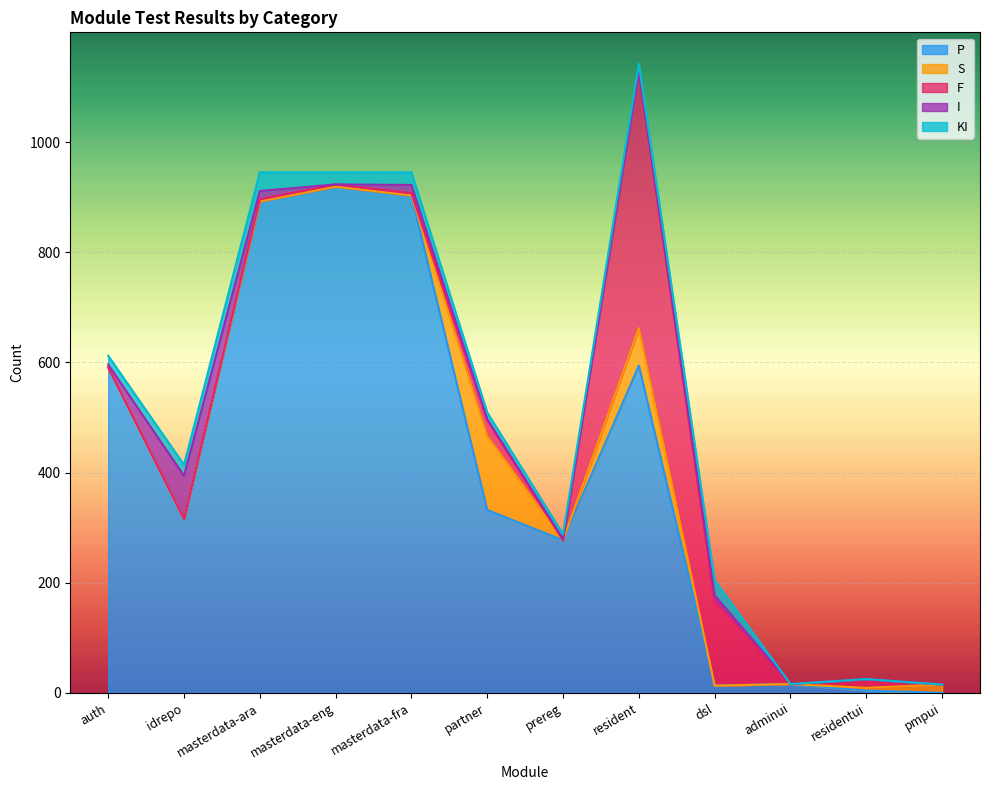

In I, how many points are lower than both neighbors (excluding endpoints)?

2